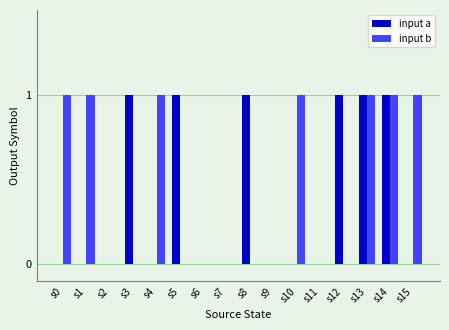

True or false: input b has a value of 2 at s1.

False